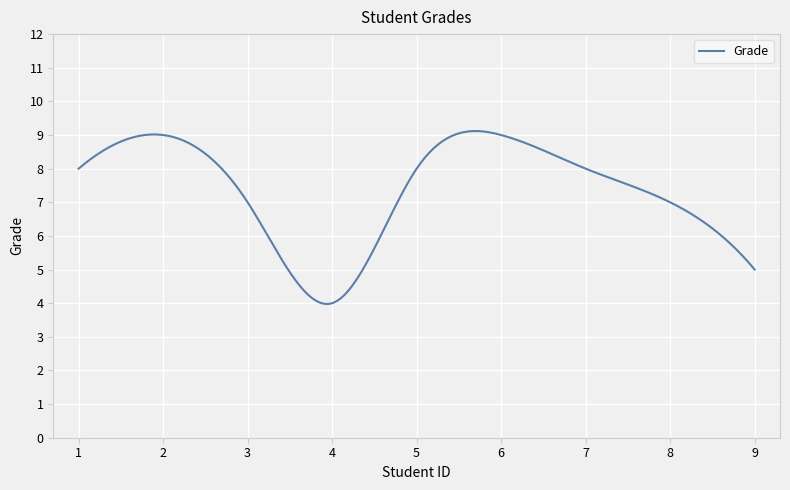

Reading left to right, what are all the values shown in this chart?

8	9	7	4	8	9	8	7	5